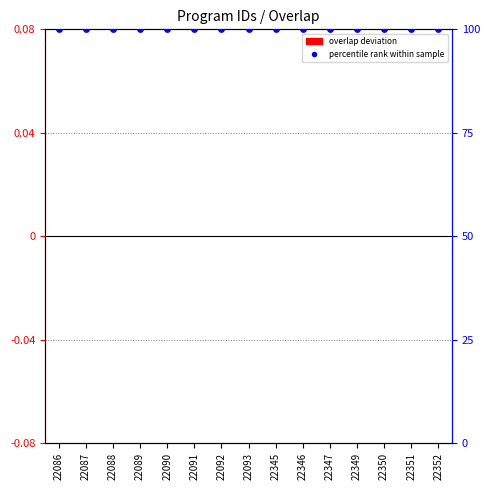

What is the total value across all series at 22349?

100